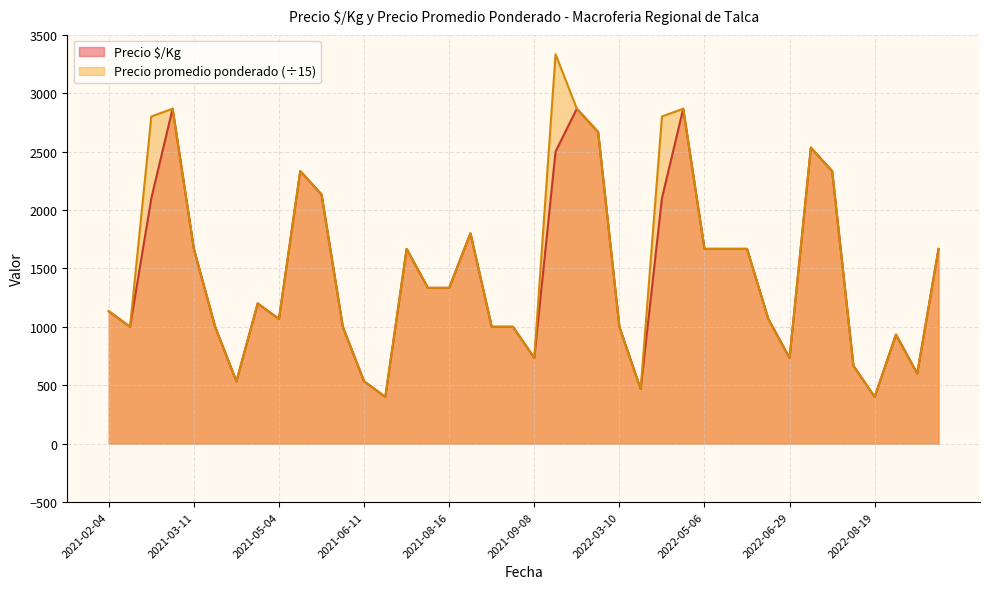

The value of Precio promedio ponderado at 2021-02-04 is 1133.3. True or false?

True